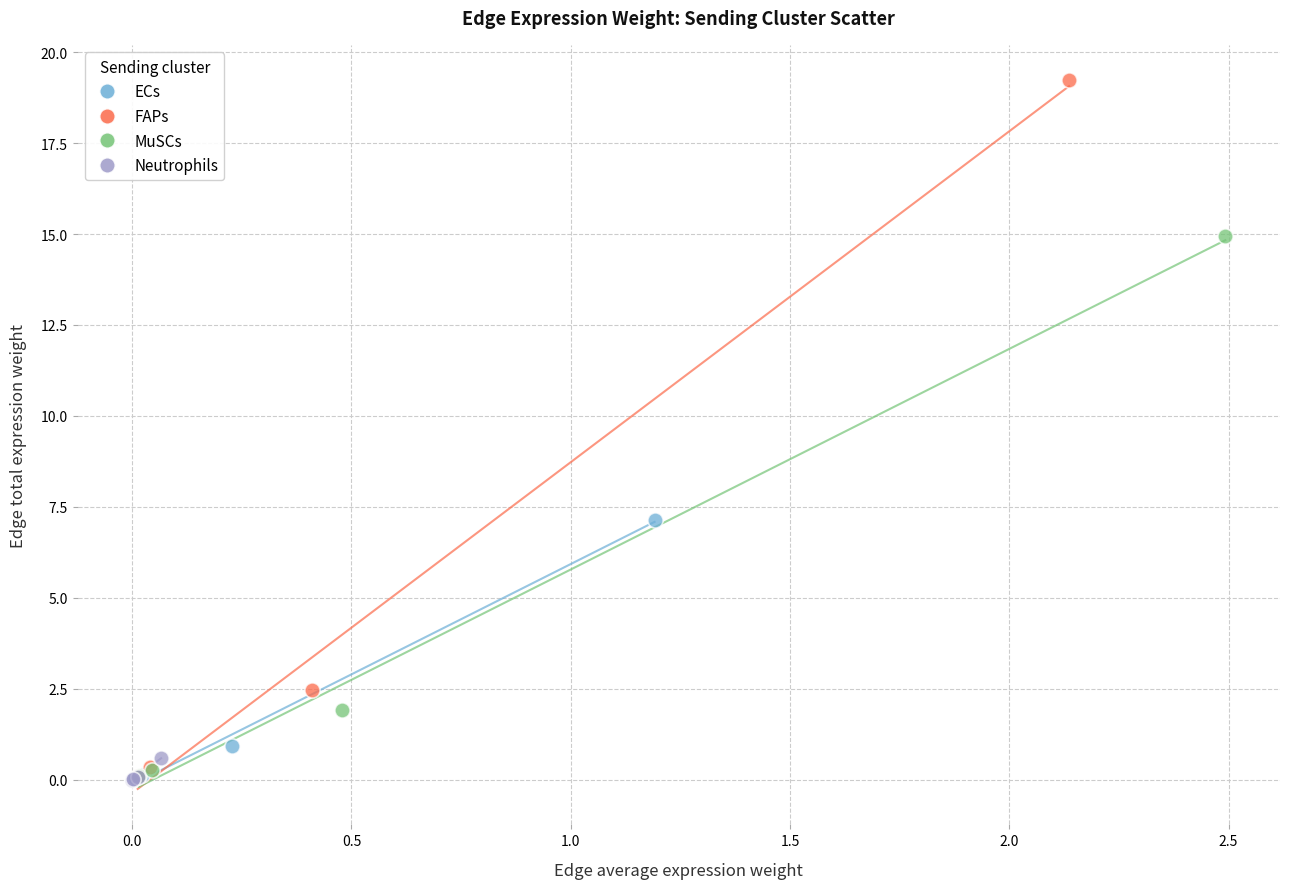

Which series contains the highest Y value?

FAPs